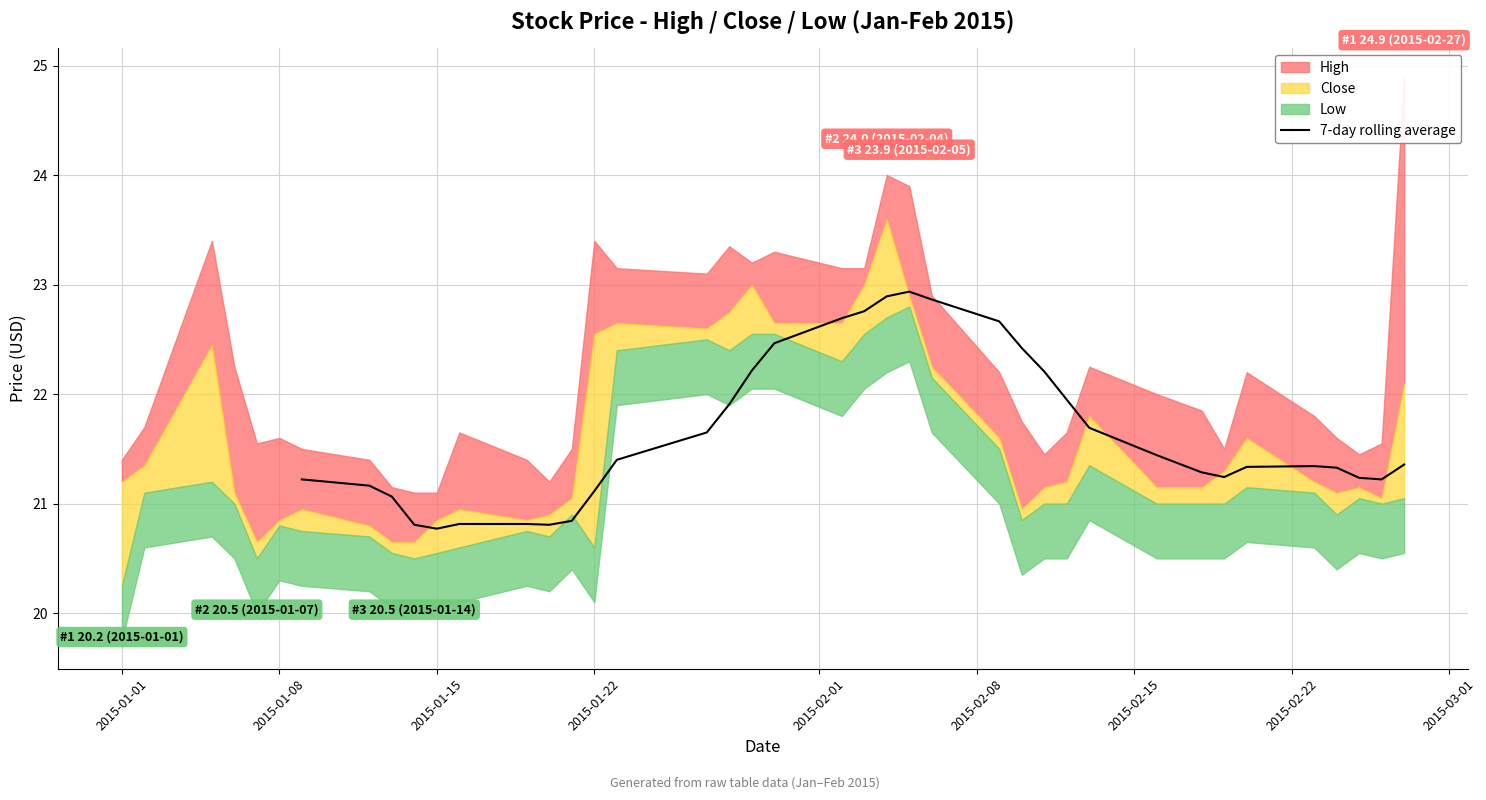

Does the chart display data point markers on the line(s)?

No